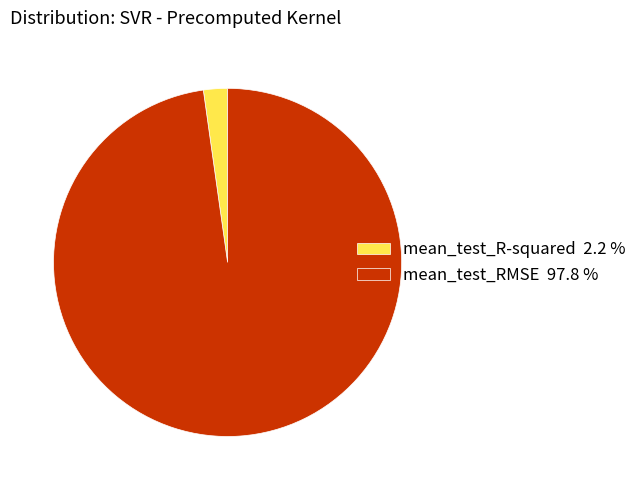

Combined, do mean_test_RMSE 97.8 % and mean_test_R-squared 2.2 % account for over 50%?

Yes